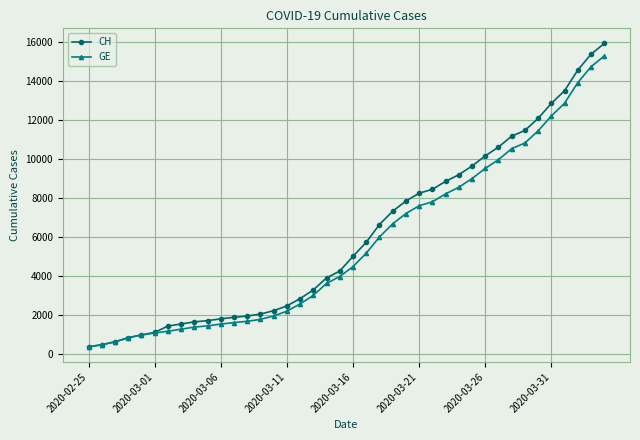

Which series has the widest spread of values?

CH